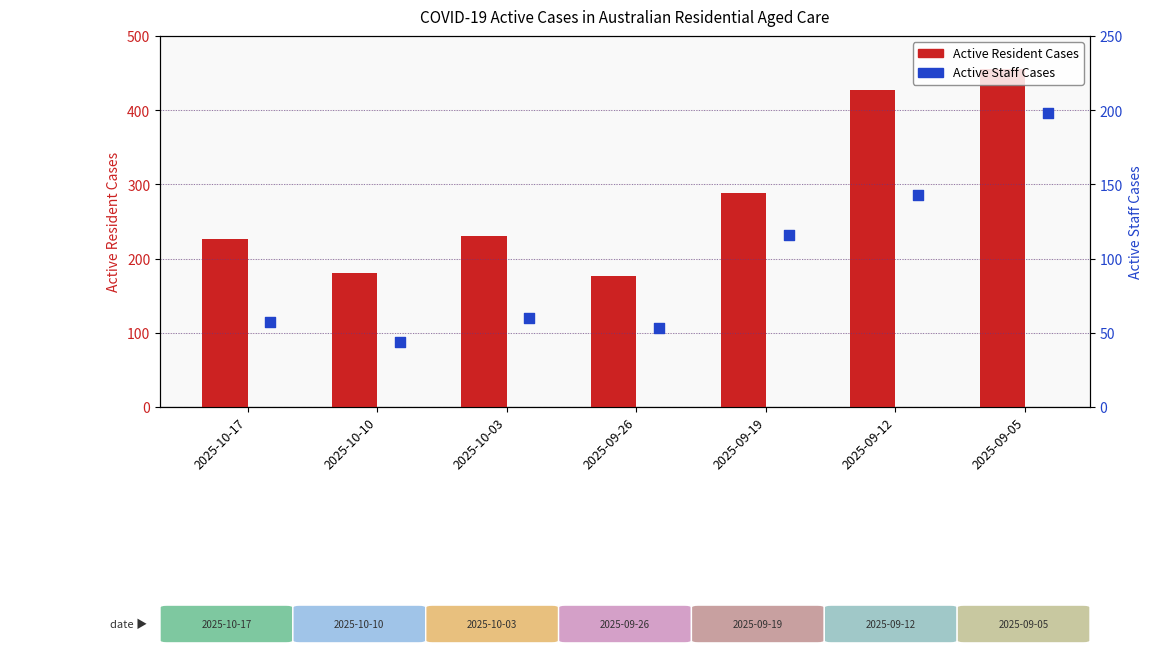

What are all the series names shown in the legend?

Active Resident Cases, Active Staff Cases